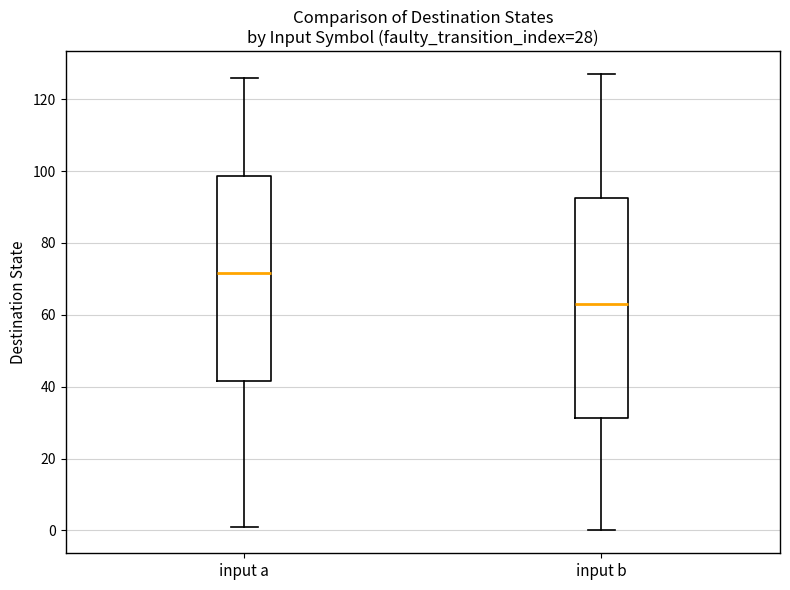

Which box's median line is the highest?

input a